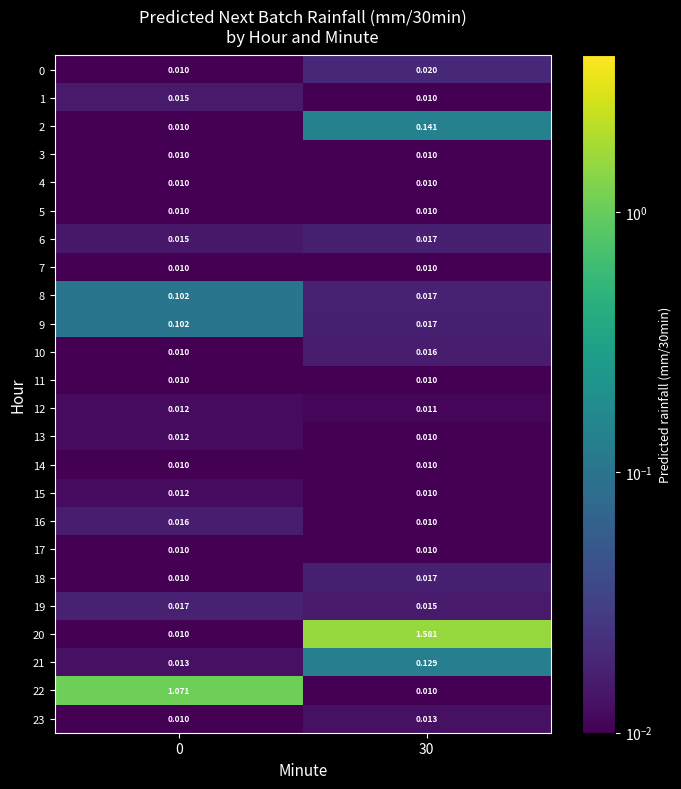

Is the value of 6 at 30 greater than the value of 14 at 0?

Yes